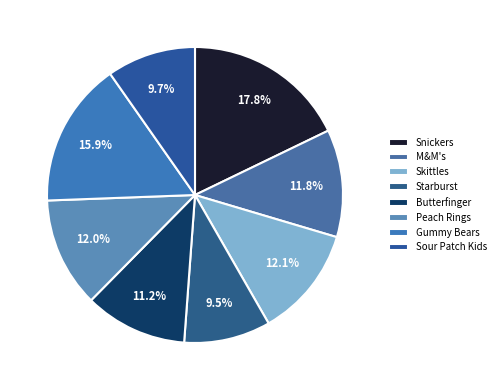

How many segments does this pie chart have?

8